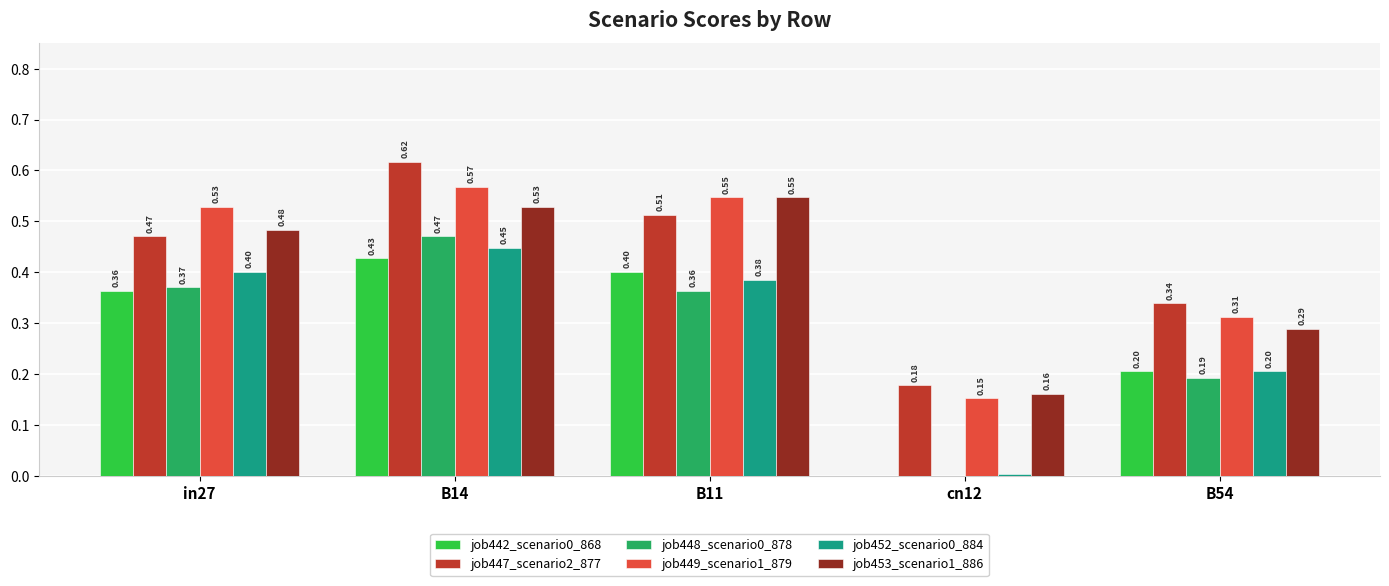

At which category is the sum across all series the highest?

B14